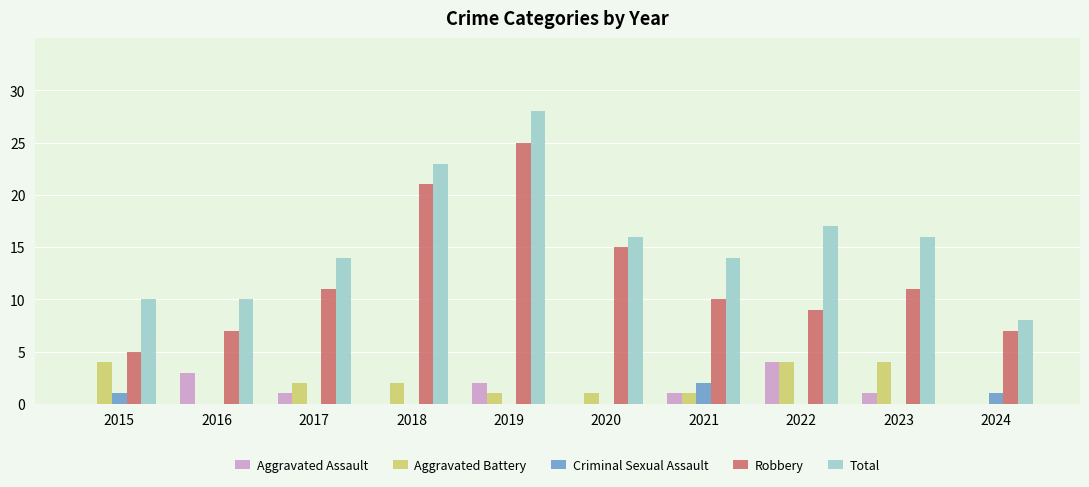

Count the number of categories in the chart.

10